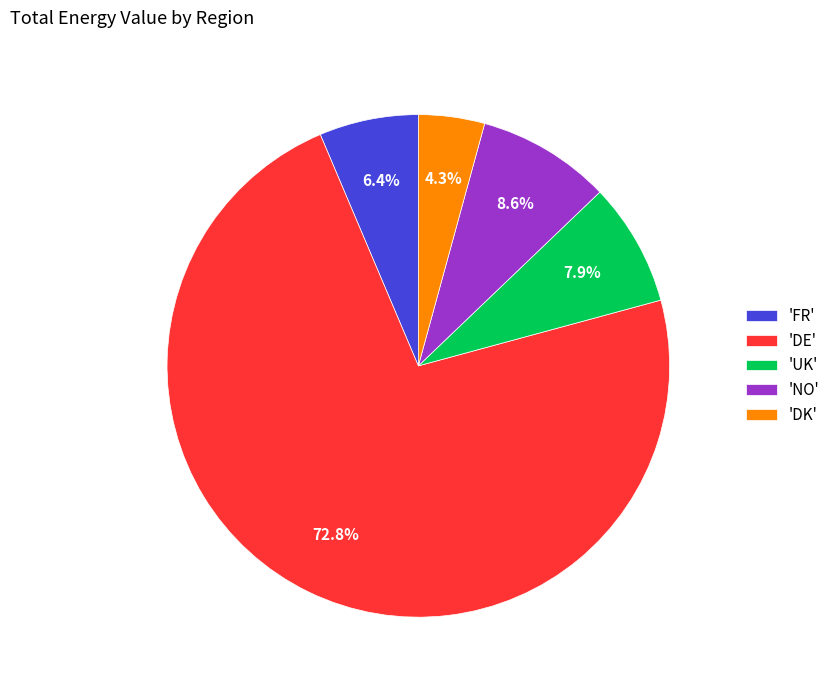

Count the number of slices in the pie.

5